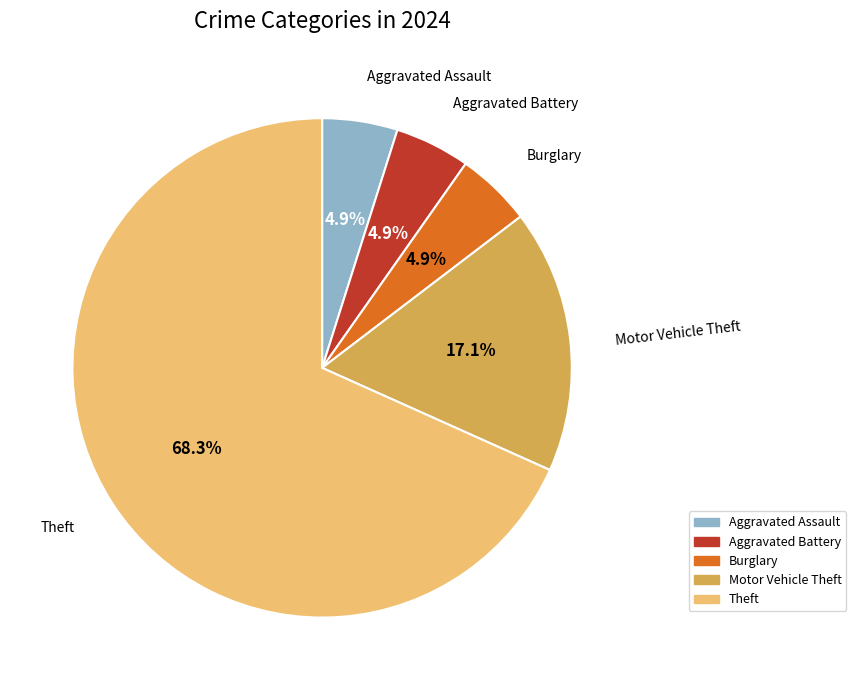

Does any single category account for the majority?

Yes